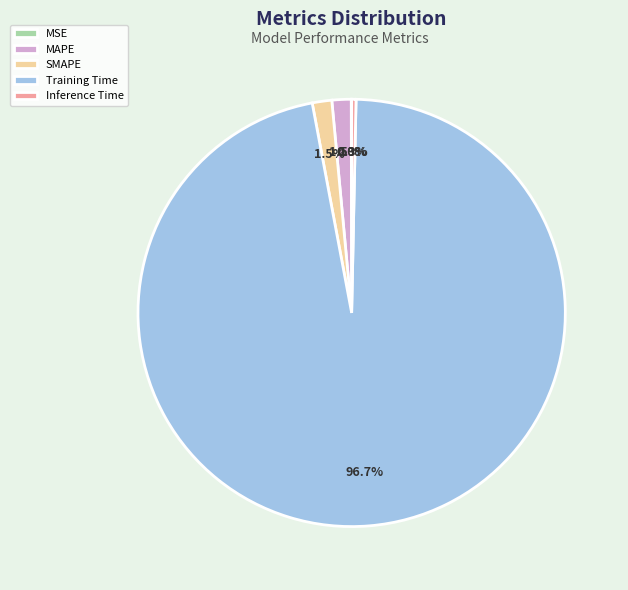

Which has a higher value, Training Time or Inference Time?

Training Time